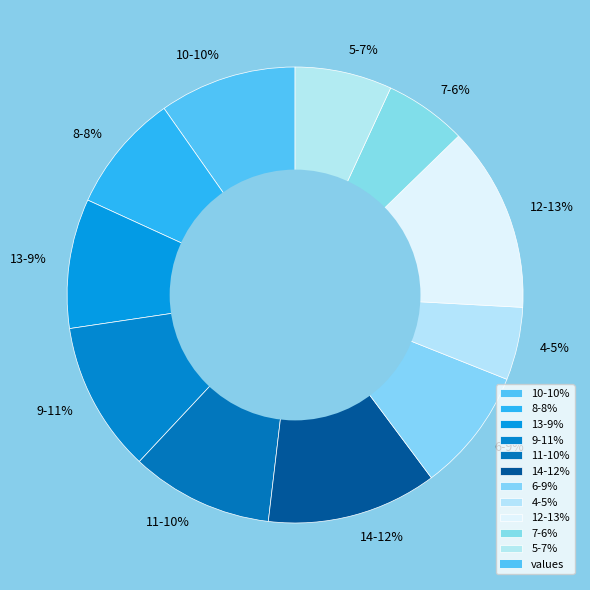

Count the number of slices in the pie.

11